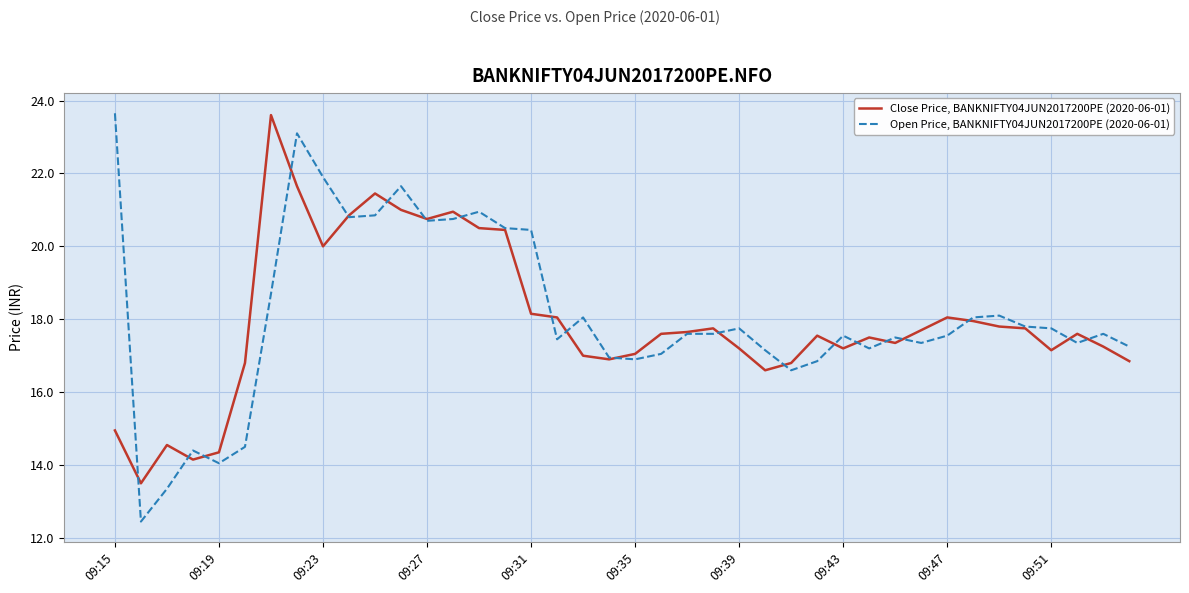

What is the difference between the maximum and minimum values in the Open Price, BANKNIFTY04JUN2017200PE (2020-06-01) series?

11.2